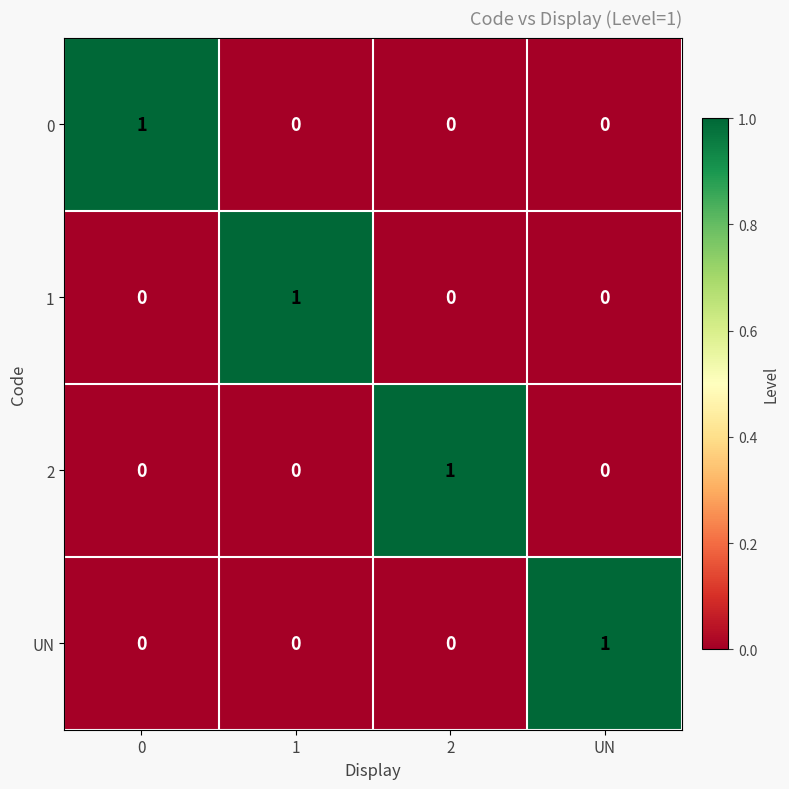

Is it true that UN equals 1 at UN?

True